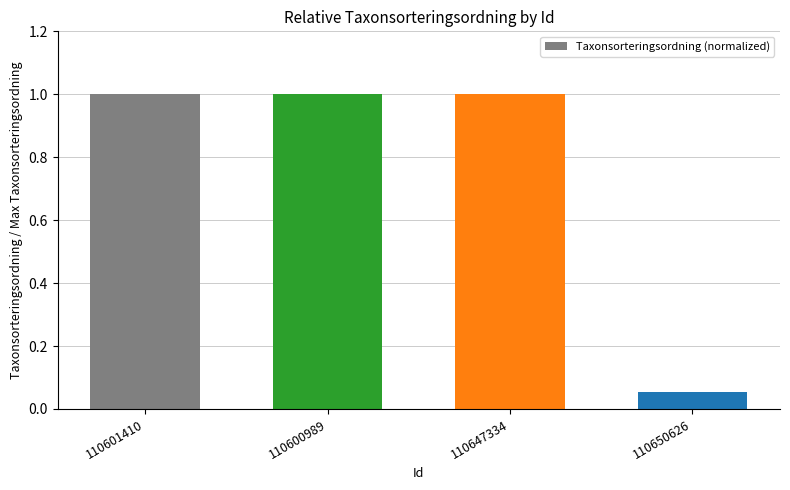

Is it true that the value at 110601410 is 1.0?

True